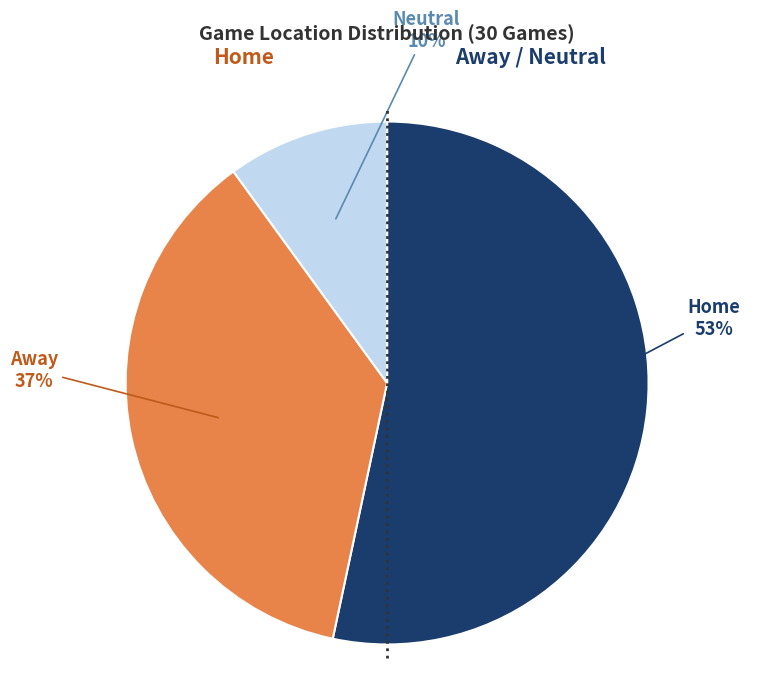

How many segments does this pie chart have?

3